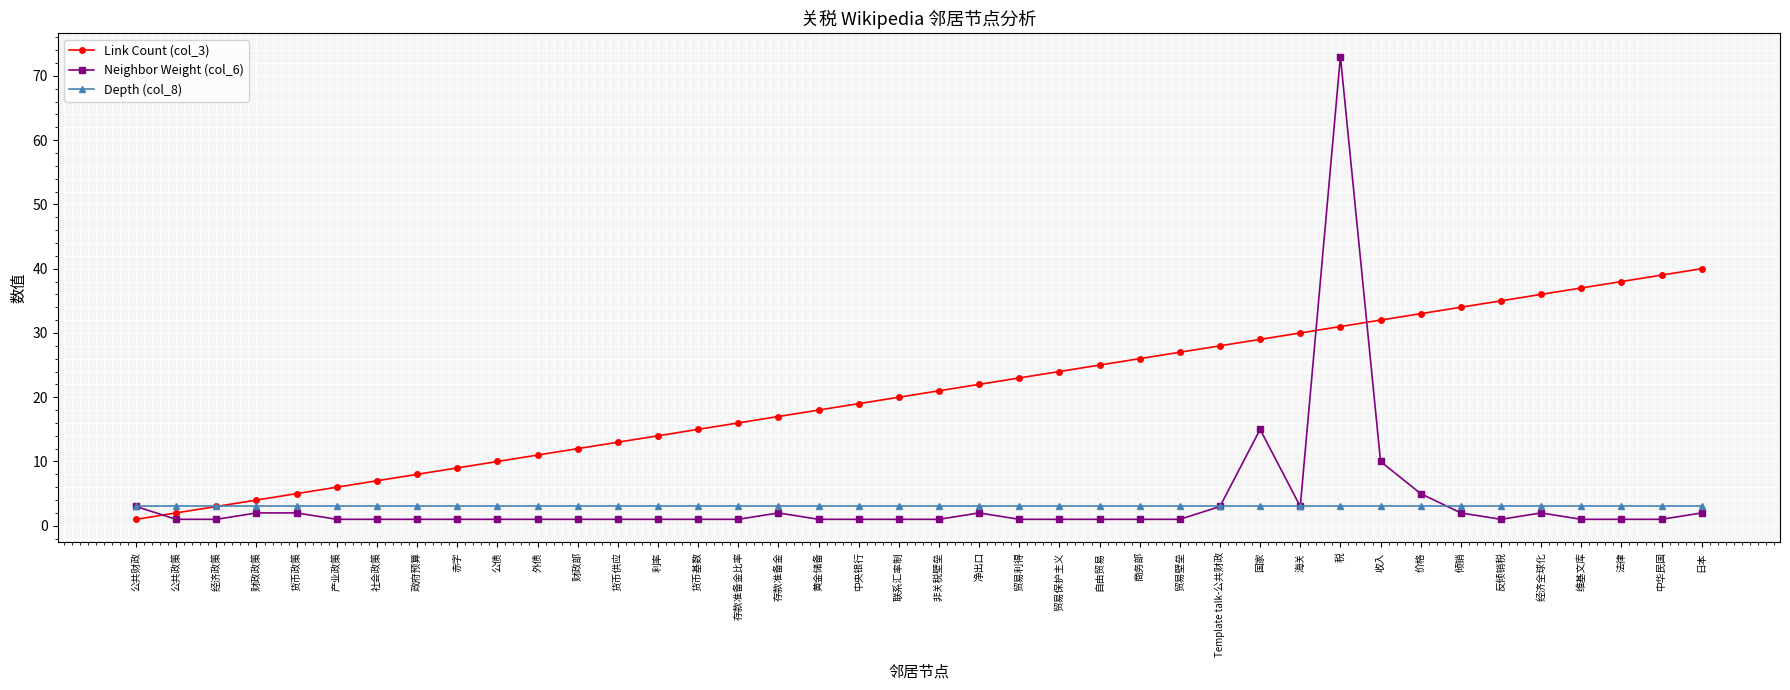

What is the label of the 29th point from the right?

财政部